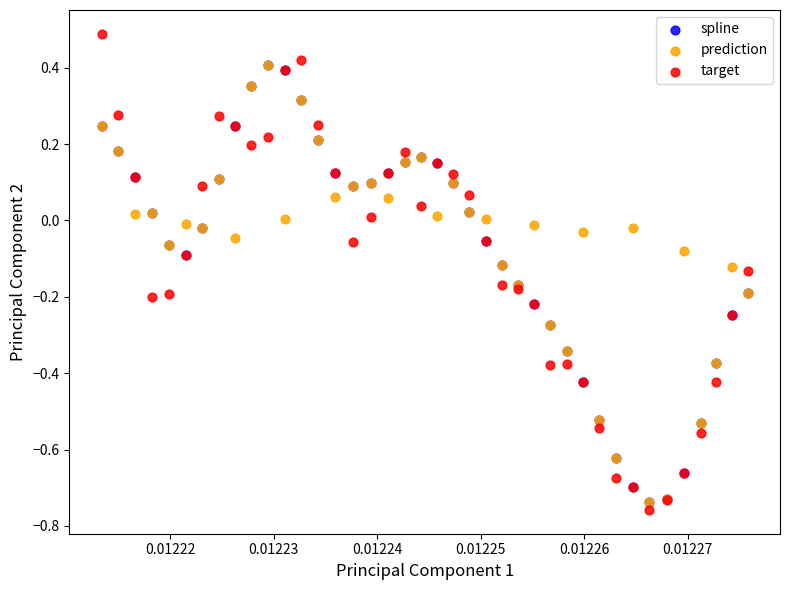

Which series contains the highest Y value?

target